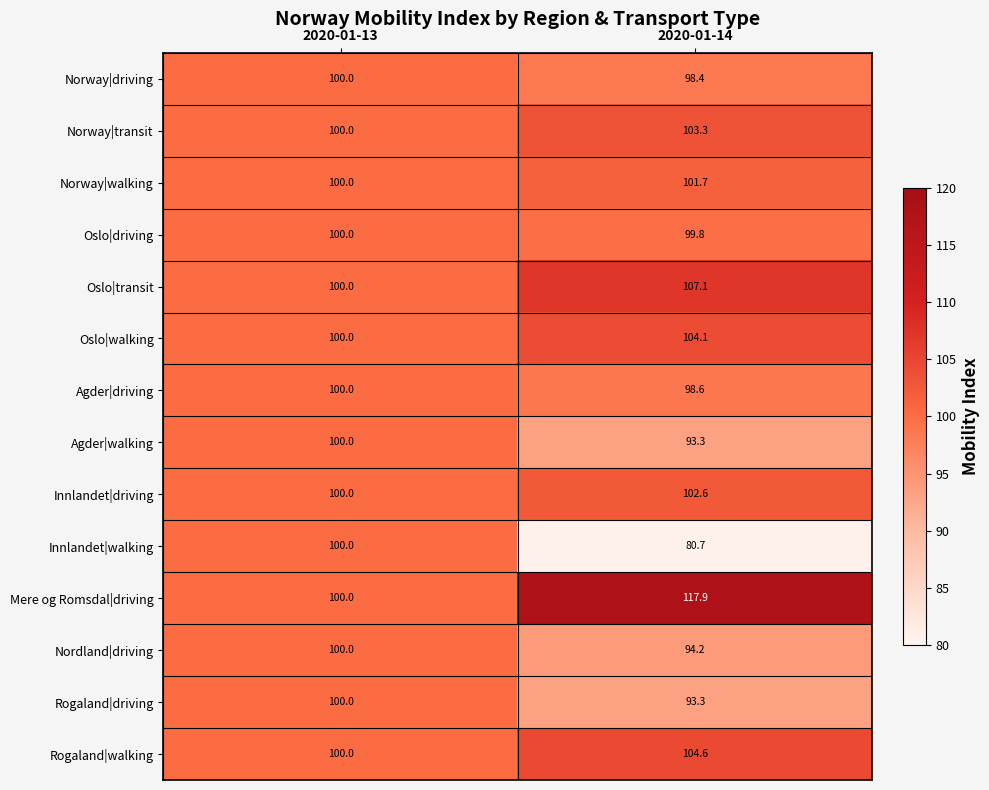

Where is Innlandet|walking nearest to the value 90?

2020-01-14